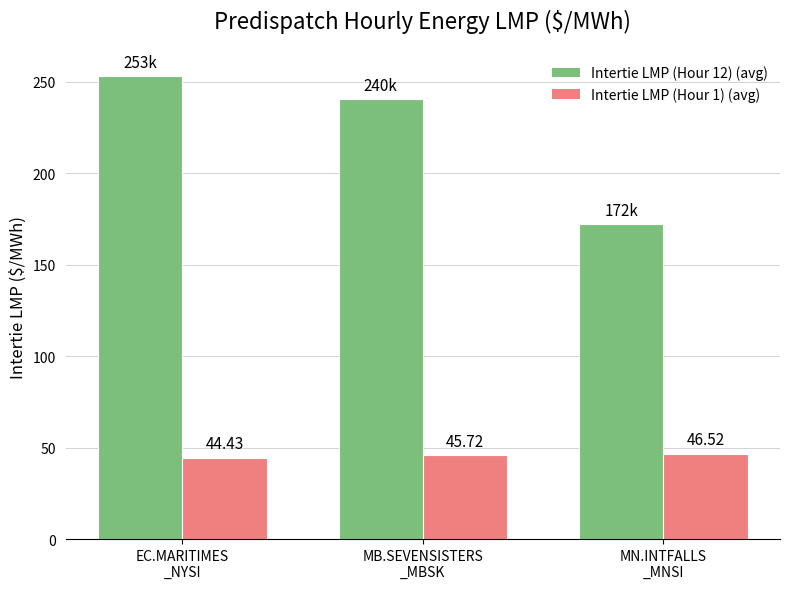

How many distinct data groups are displayed?

2